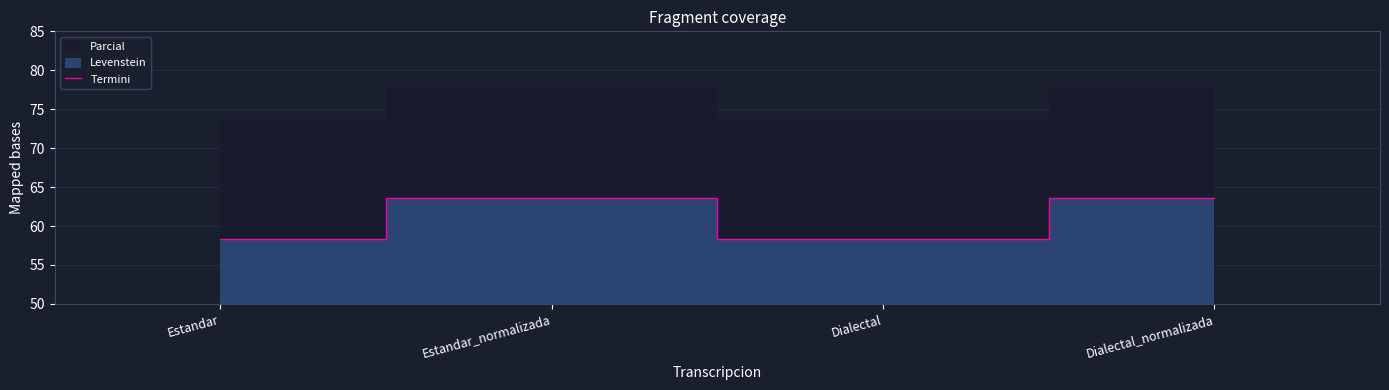

Does the chart have visible grid lines?

Yes